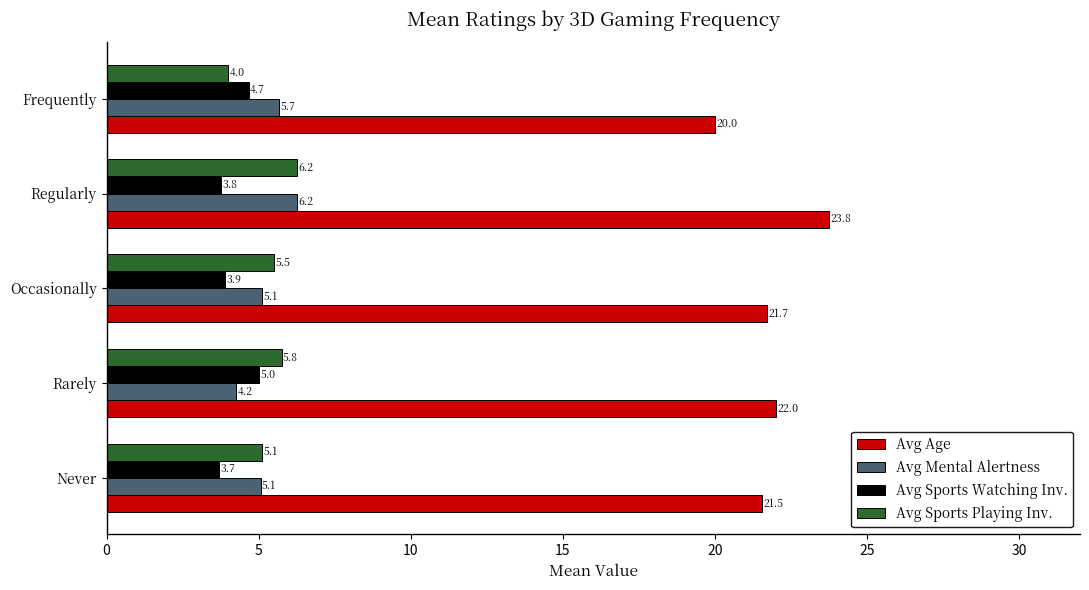

Which series has the largest total across all categories?

Avg Age